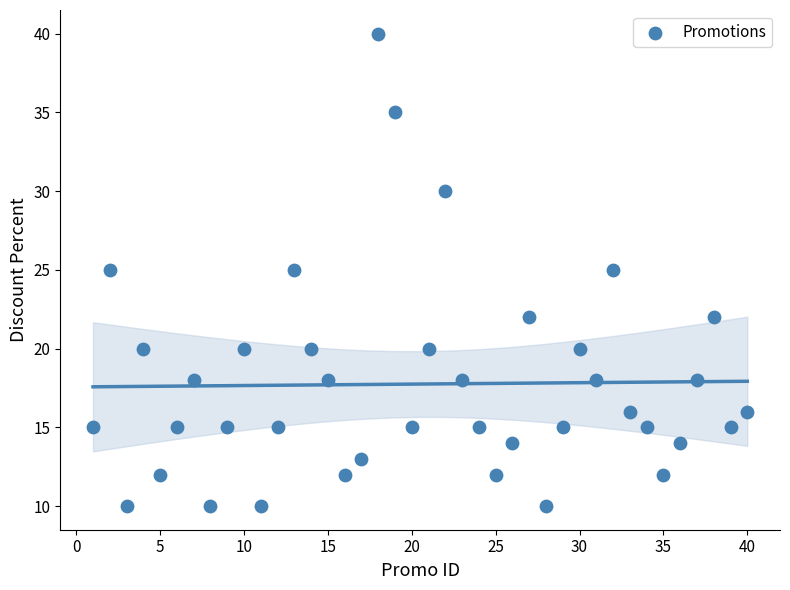

What is the range of Y values (max minus min)?

30